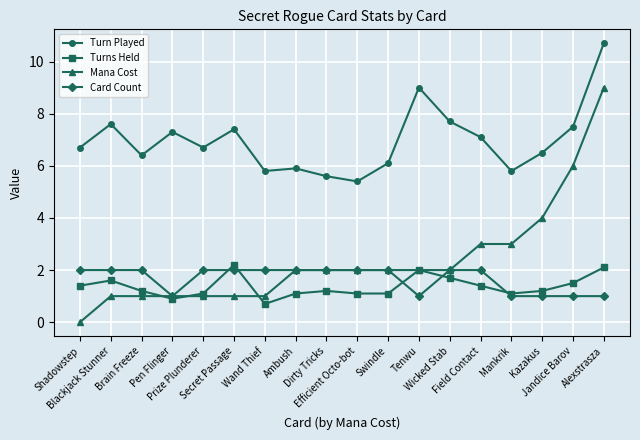

Which series has the largest total across all categories?

Turn Played